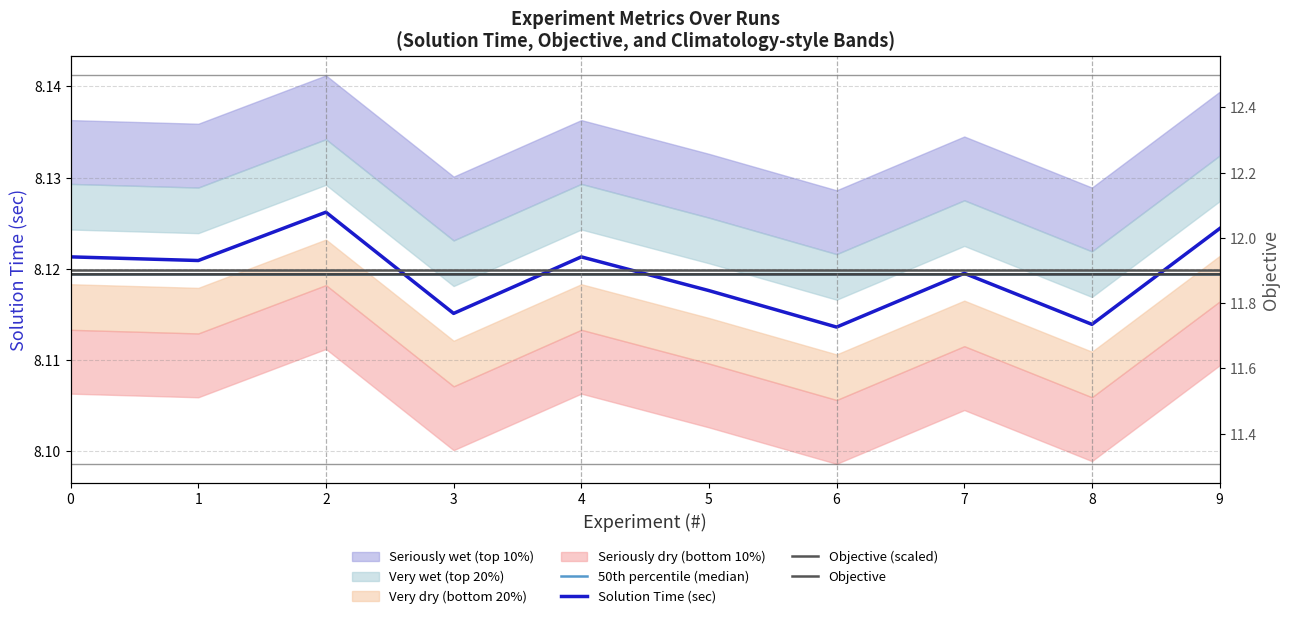

True or false: Objective (scaled) and 50th percentile (median) intersect in this chart.

False